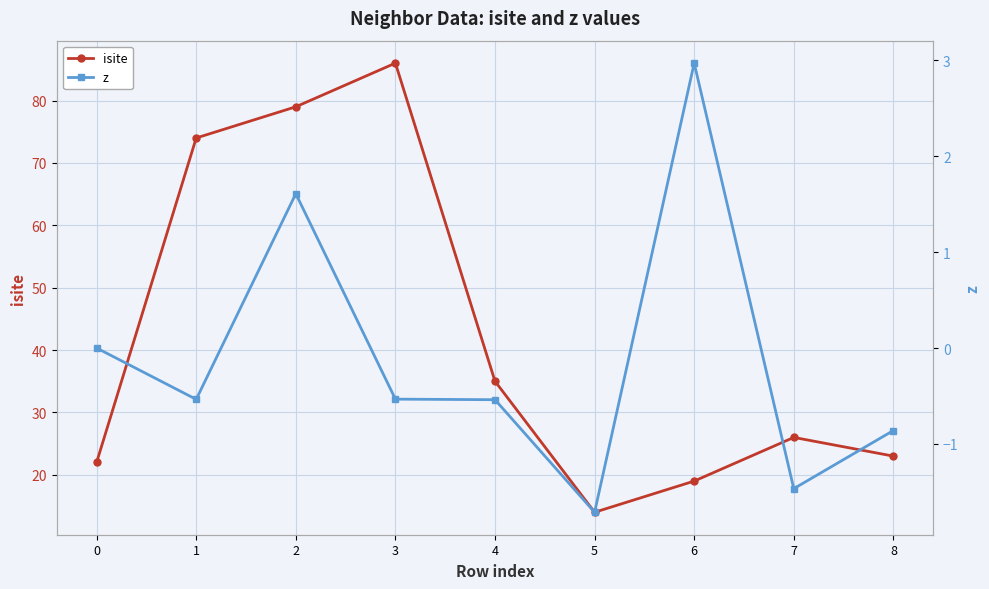

True or false: isite has a value of 26.0 at 7.

True